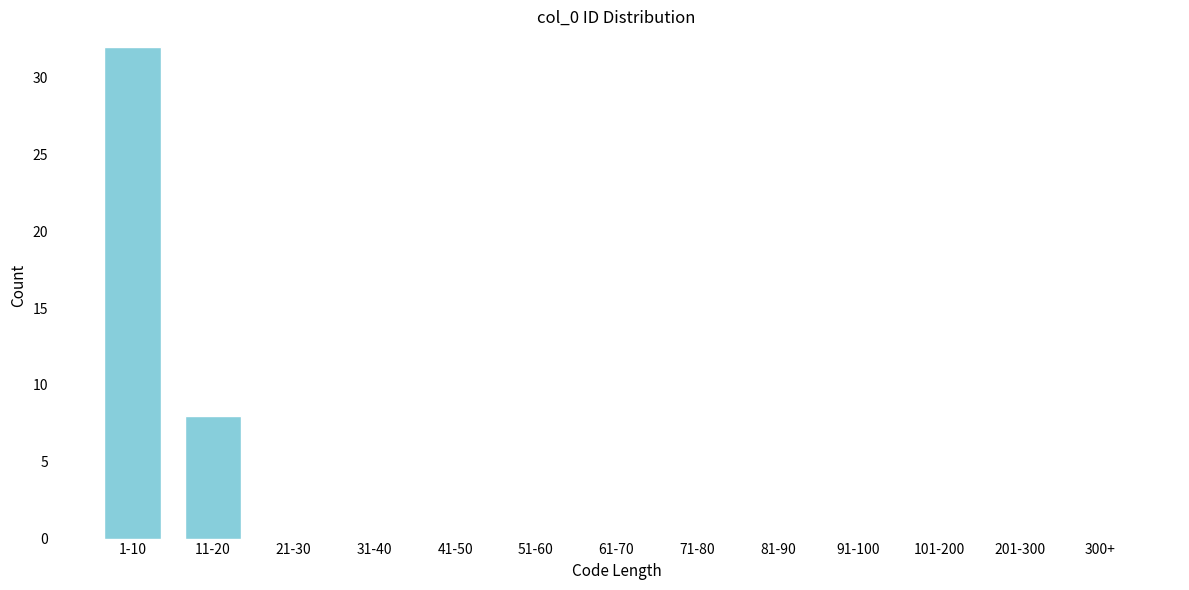

Reading right to left, extract all data points from this chart.

300+=0	201-300=0	101-200=0	91-100=0	81-90=0	71-80=0	61-70=0	51-60=0	41-50=0	31-40=0	21-30=0	11-20=8	1-10=32